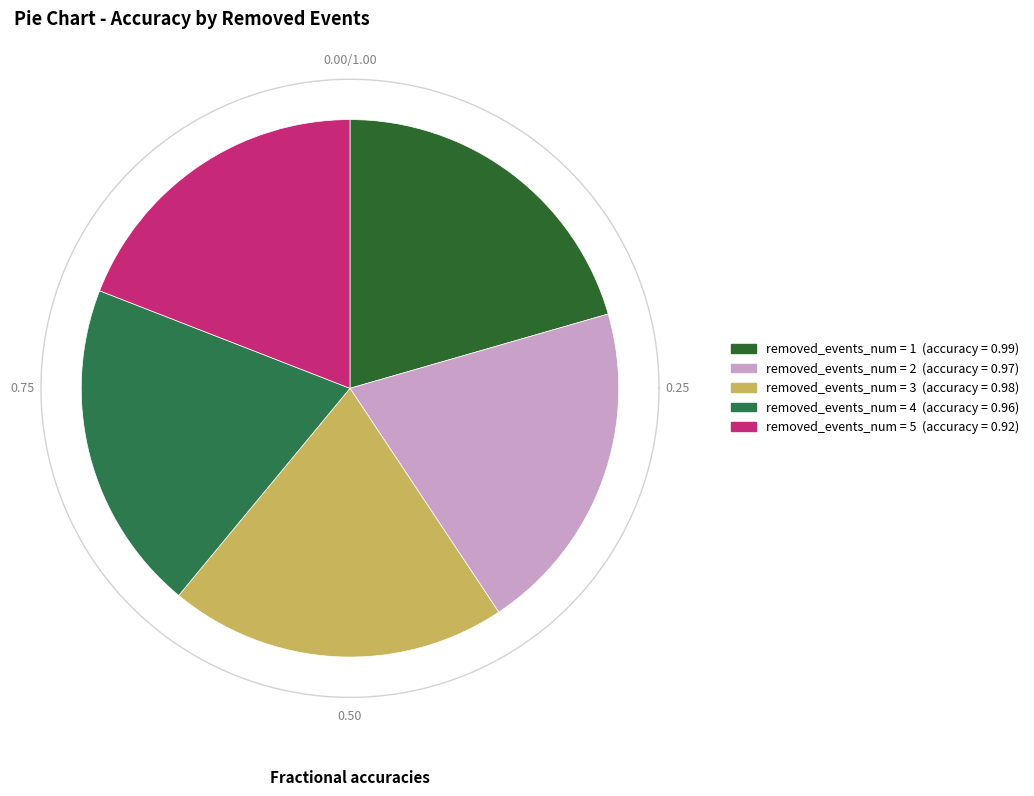

How many segments does this pie chart have?

5